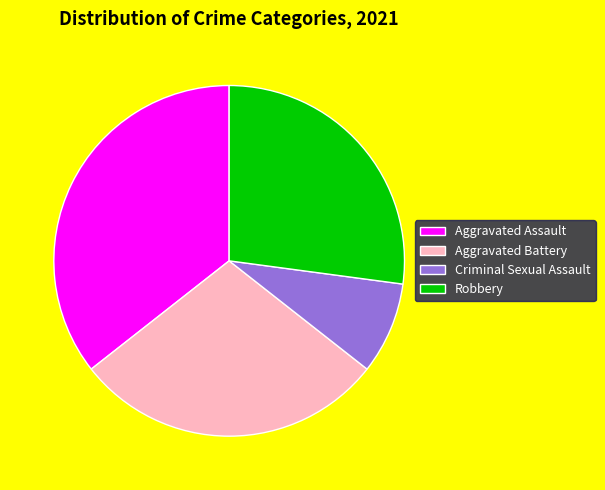

How many segments does this pie chart have?

4